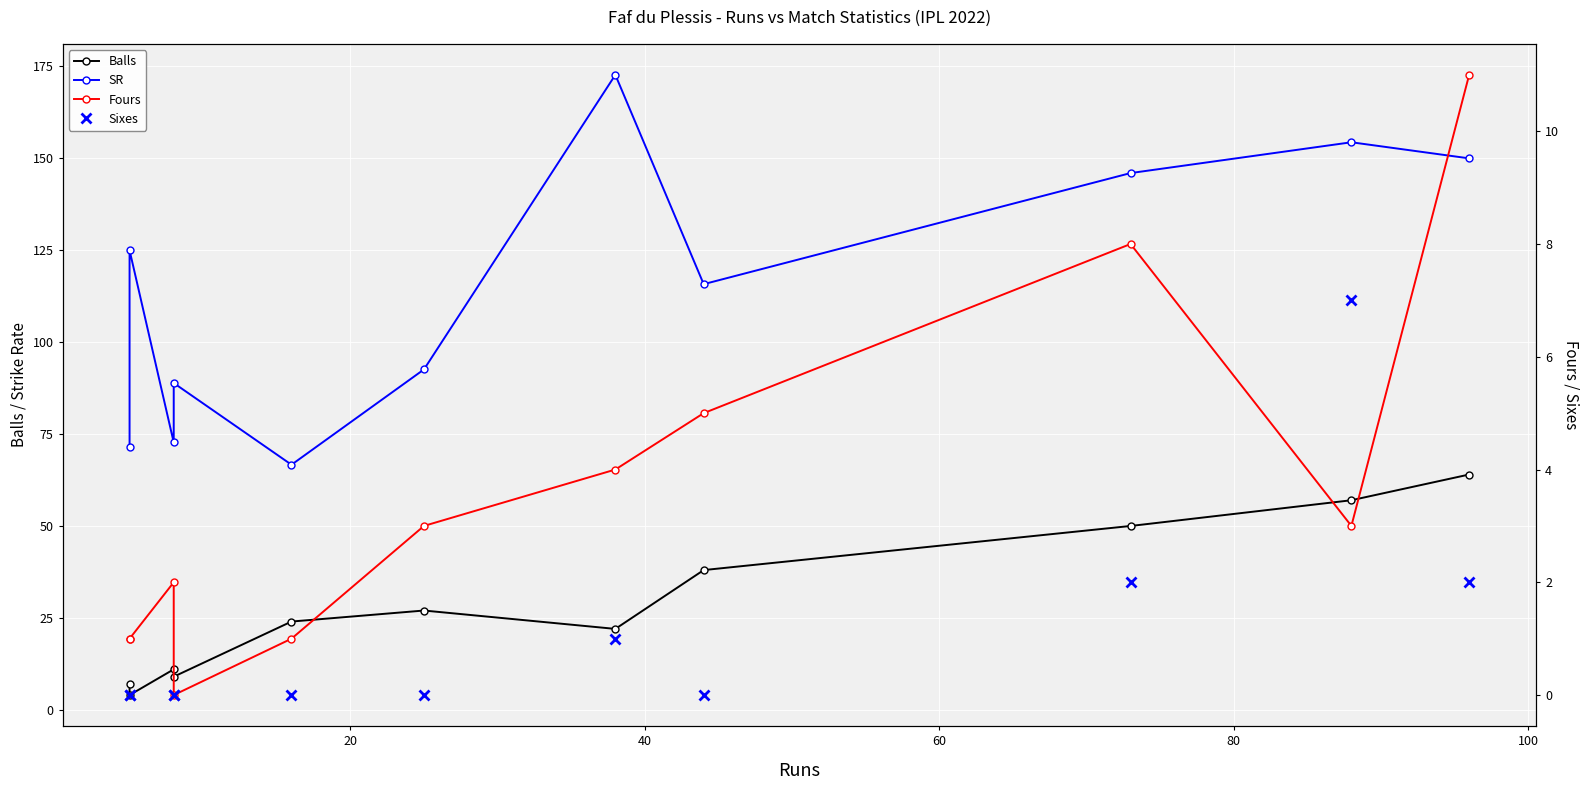

How many data points does each series have?

11